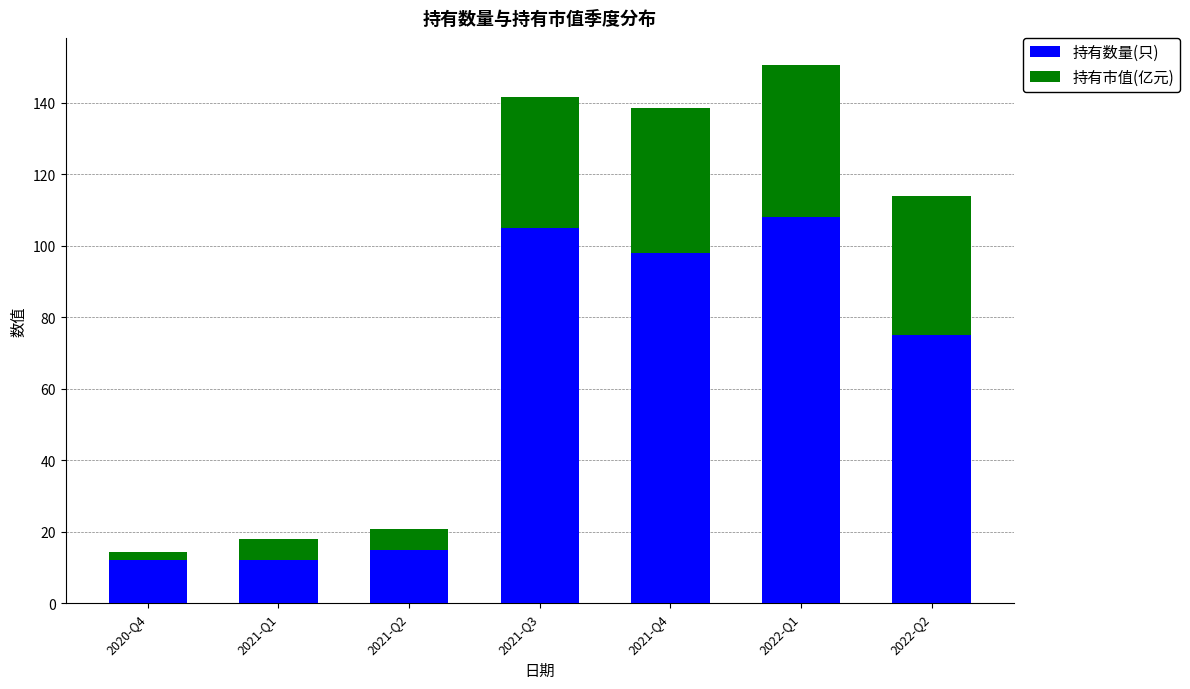

What is the average value of the 持有数量(只) series?

60.7